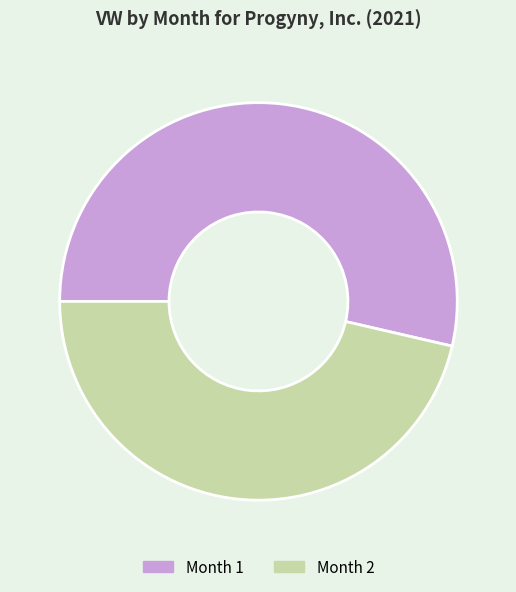

Which slice is the largest?

Month 1